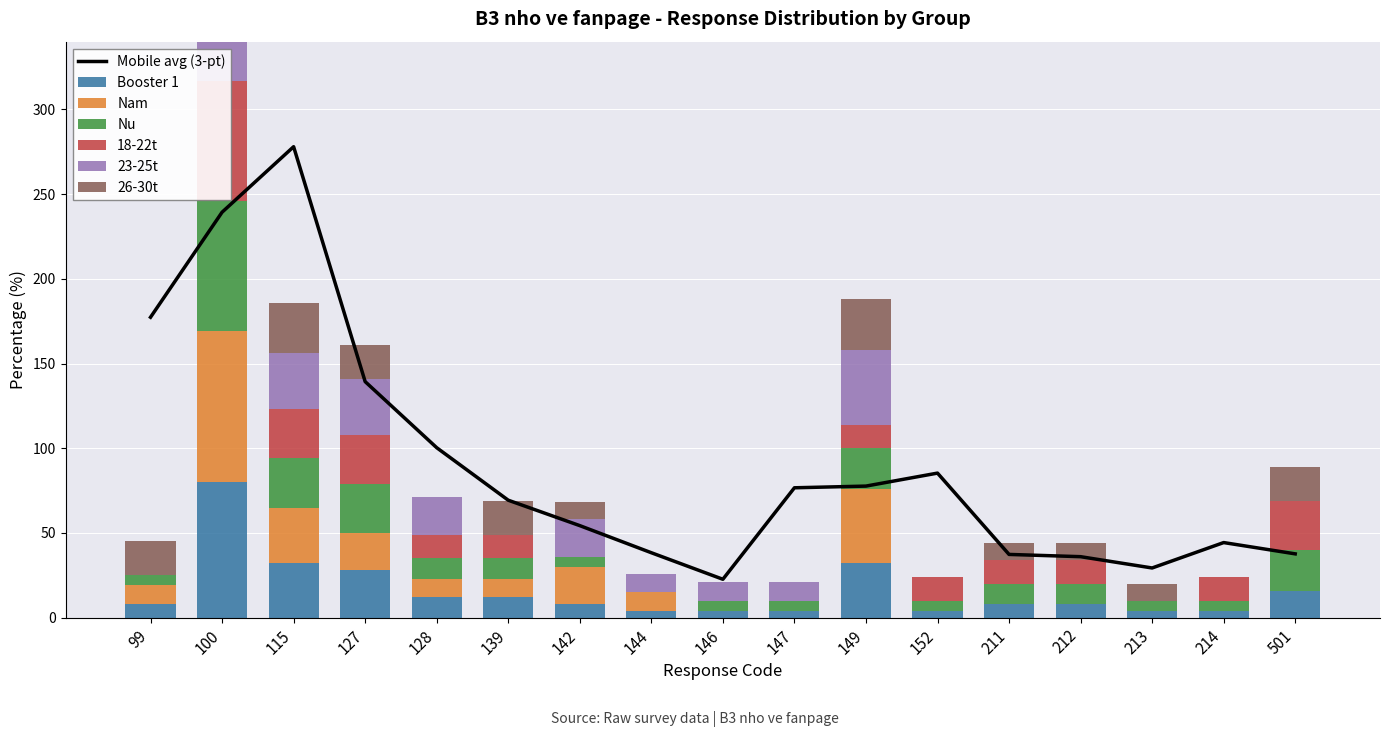

Which series has the largest total across all categories?

23-25t